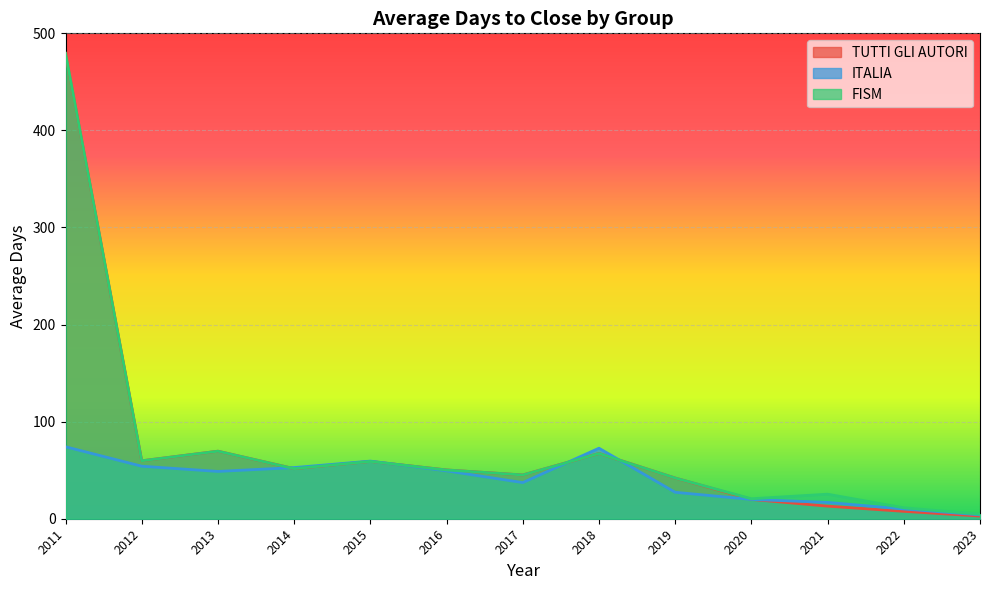

At 2012, list the series in order from largest to smallest.

TUTTI GLI AUTORI, FISM, ITALIA